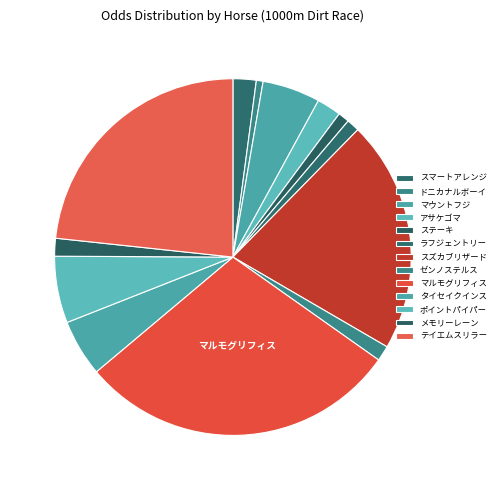

Count the number of slices in the pie.

13